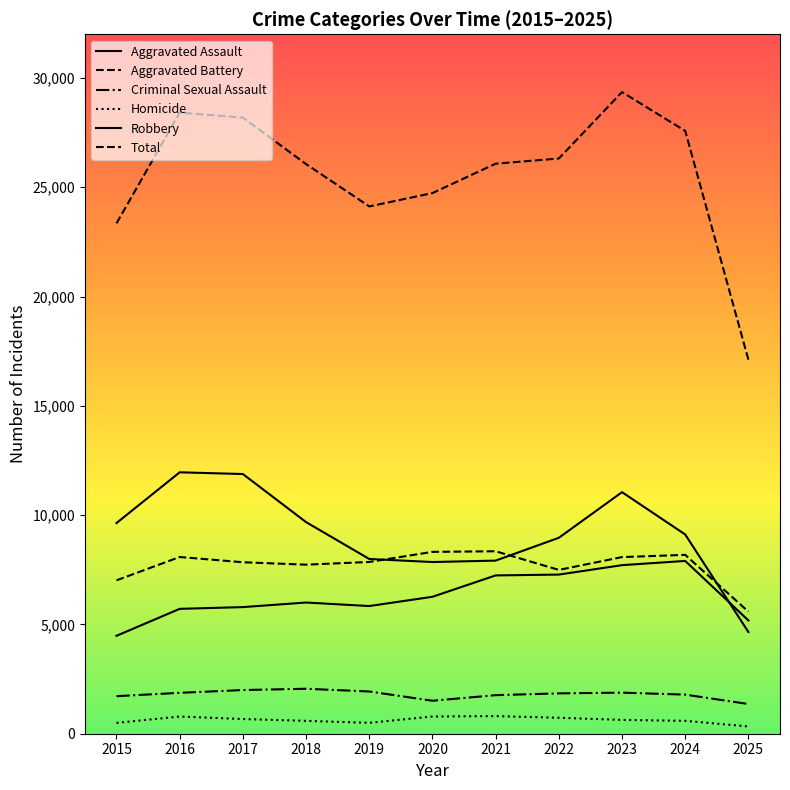

How many lines are shown in the chart?

6